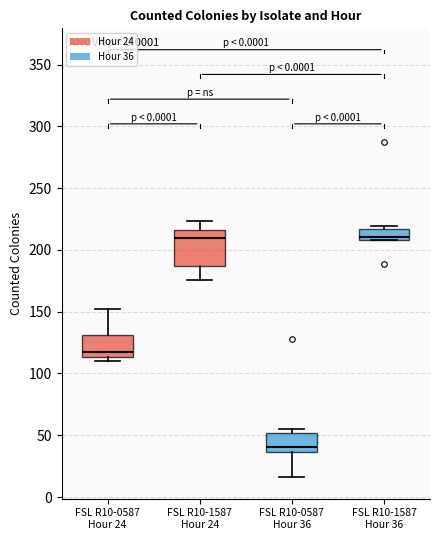

Reading left to right, read every box against the y-axis: the position of its median line, the range the box covers, and the ends of its whiskers. The values are not printed on the chart, so give them approximately, as read against the axis.

FSL R10-0587 Hour 24: median 120, box 115 to 130, whiskers 110 to 150
FSL R10-1587 Hour 24: median 210, box 185 to 215, whiskers 175 to 225
FSL R10-0587 Hour 36: median 40, box 35 to 50, whiskers 15 to 55
FSL R10-1587 Hour 36: median 210 (just above the box's lower edge), box 210 to 215, whiskers 210 to 220